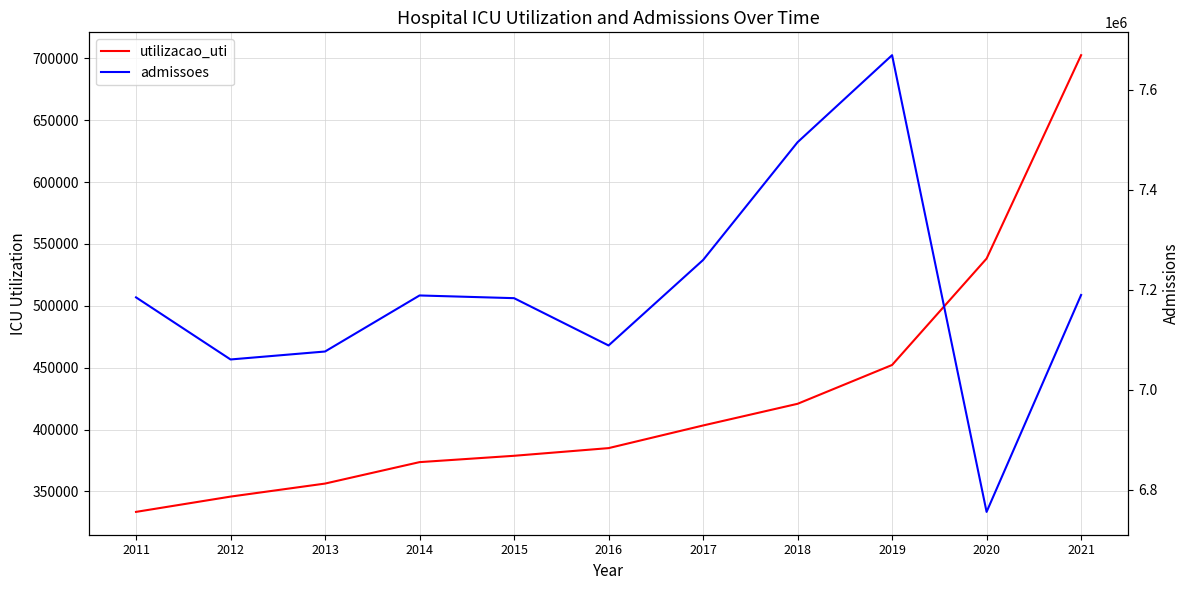

Is it true that utilizacao_uti equals 539481 at 2011?

False